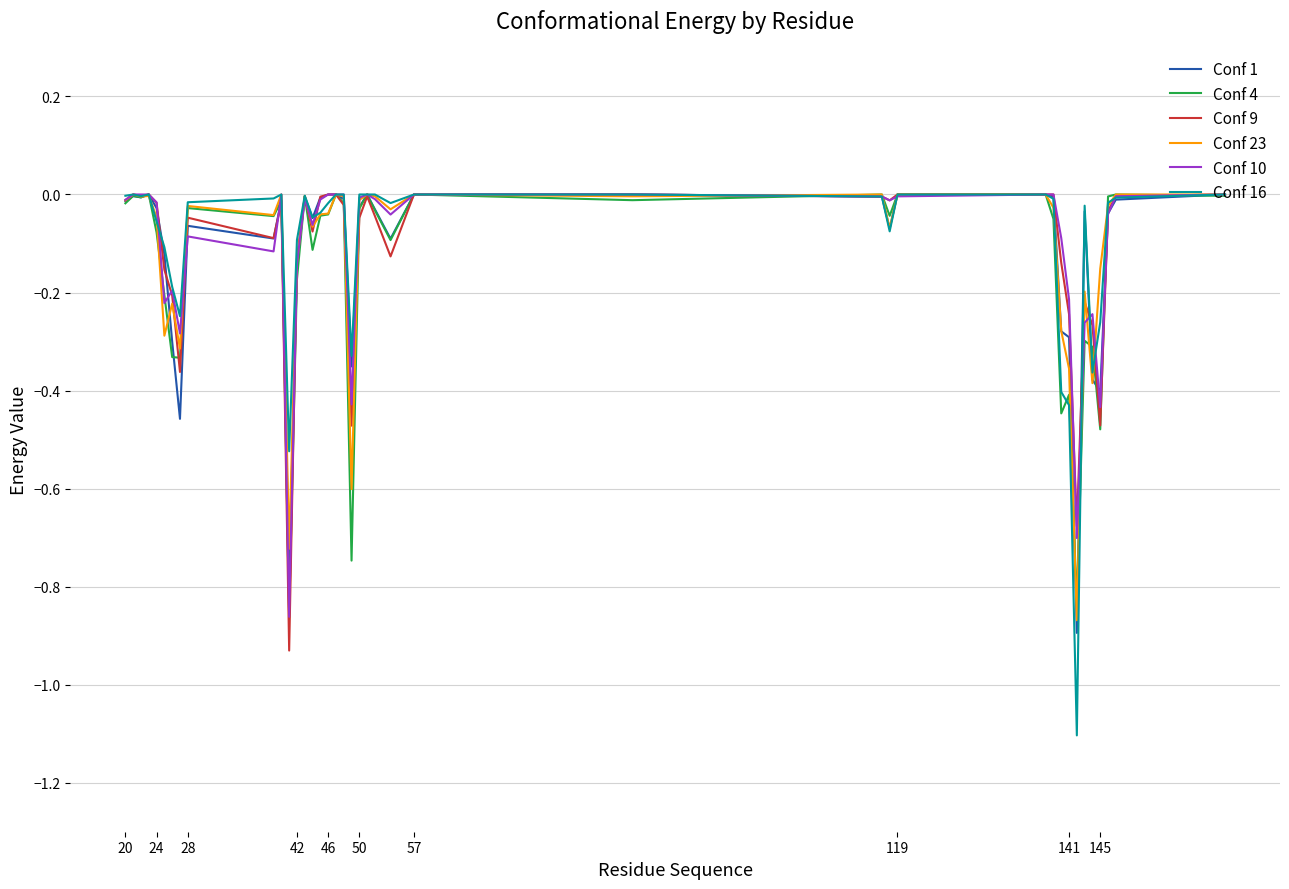

What is the difference between the second highest and second lowest values in the Conf 16 series?

0.5